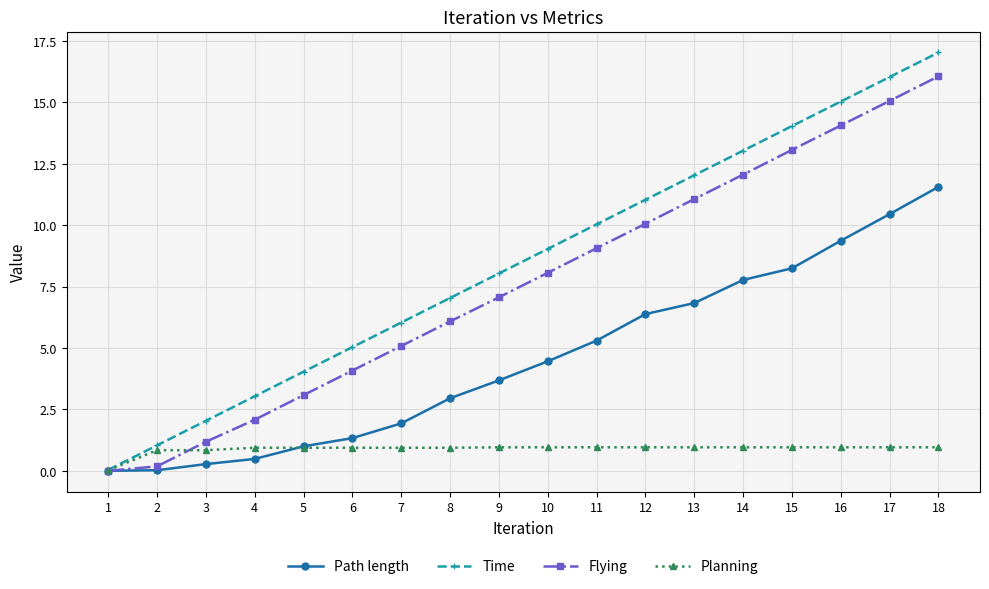

What is the difference between the maximum and minimum values in the Planning series?

0.9